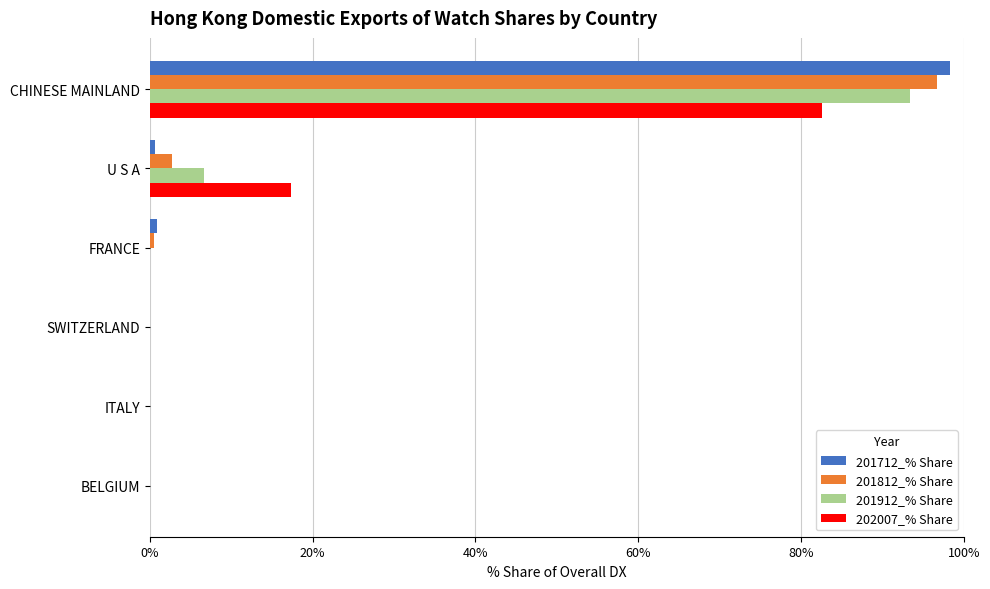

Count the number of categories in the chart.

6